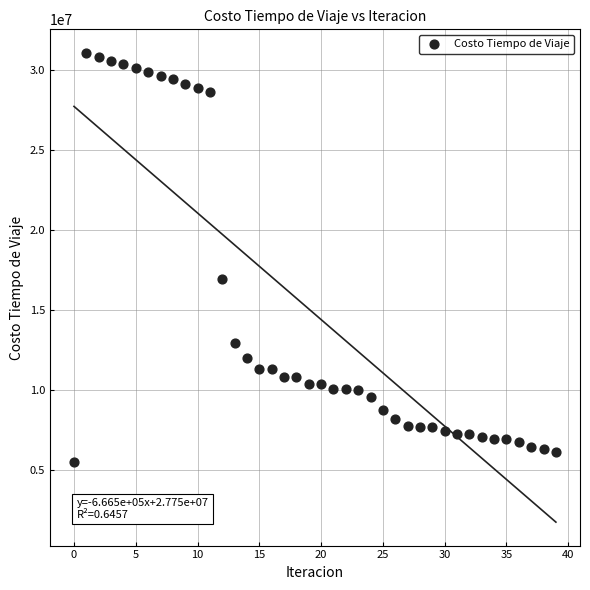

What is the range of Y values (max minus min)?

25558839.9